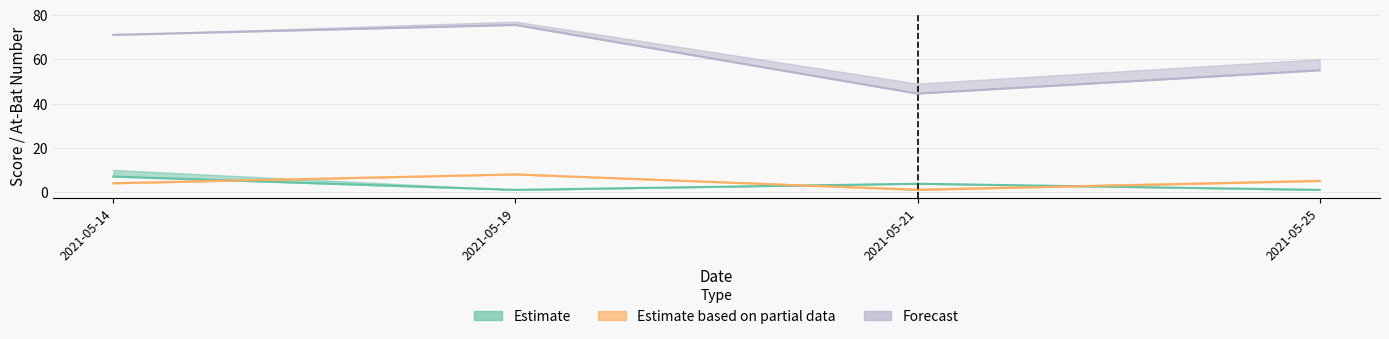

List the labels in order of home_score_mean value, largest first.

2021-05-14, 2021-05-21, 2021-05-19, 2021-05-25